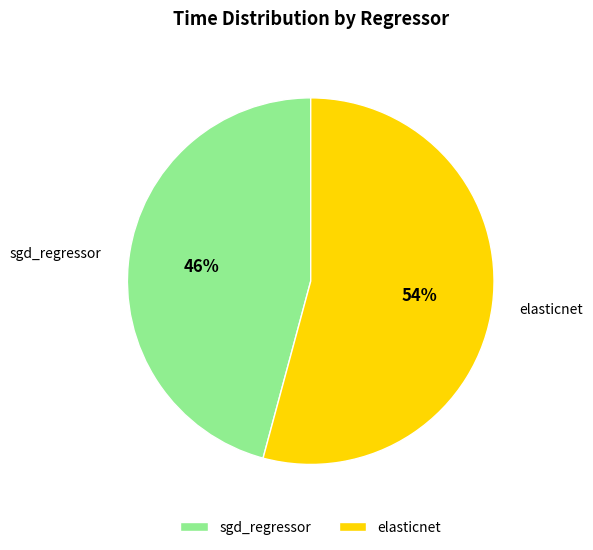

Rank the categories by value from lowest to highest.

sgd_regressor, elasticnet